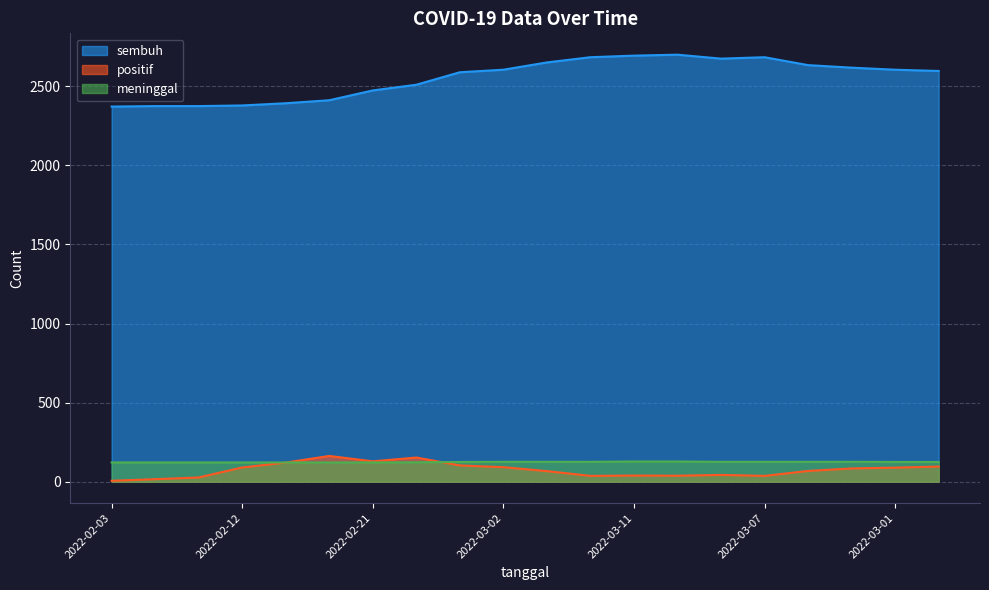

How many values in the positif series exceed 84?

9